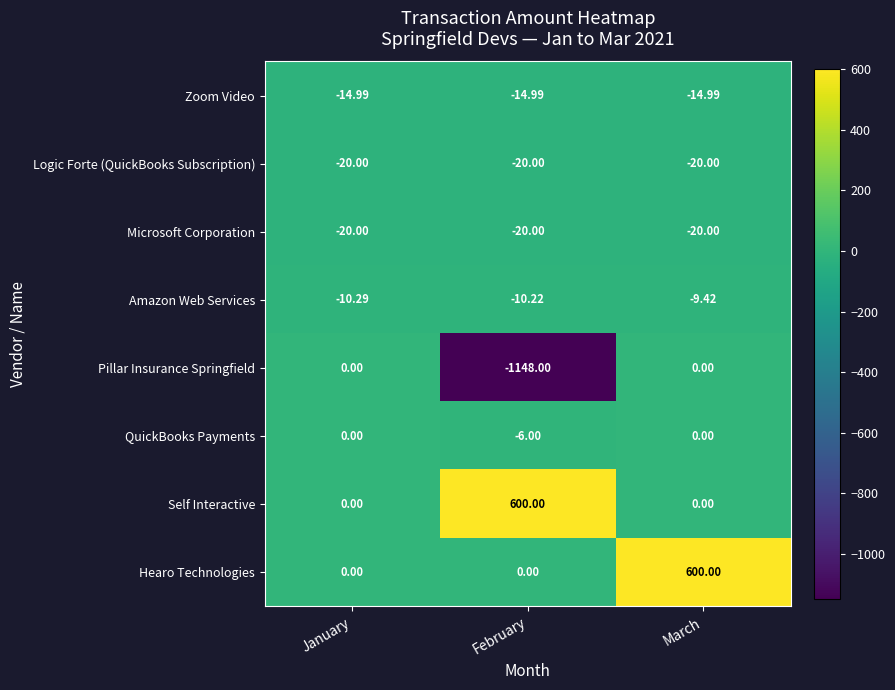

Rank the categories by Amazon Web Services value from lowest to highest.

January, February, March